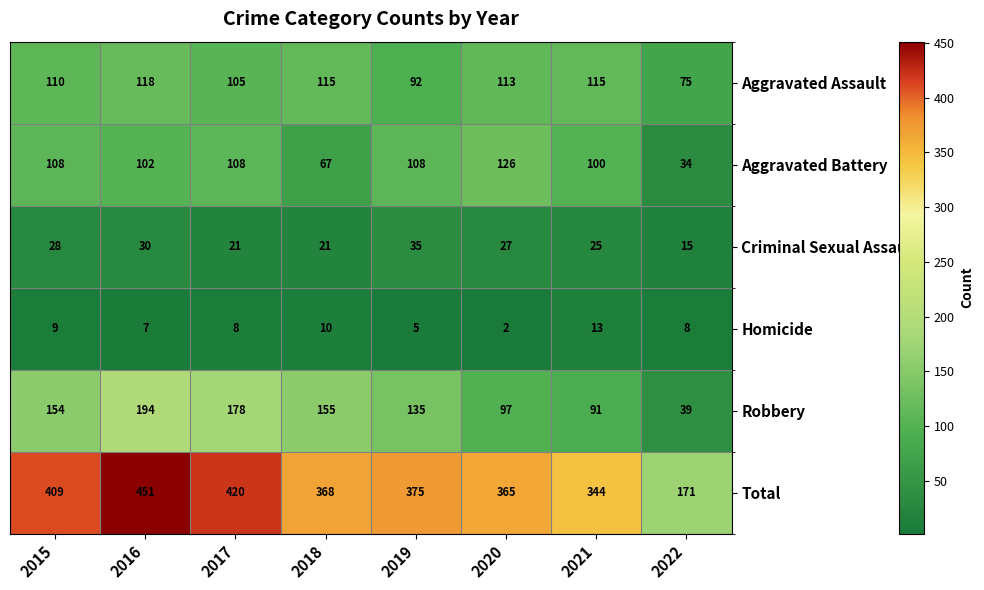

Which series changed the most between 2016 and 2022?

Total